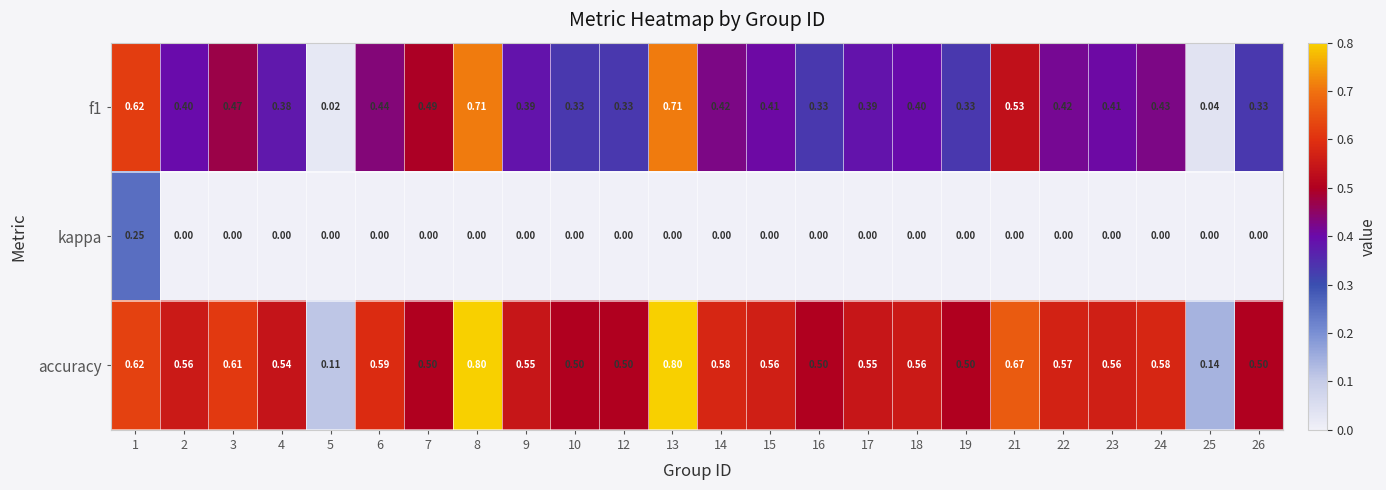

Is the value of accuracy at 18 greater than the value of kappa at 7?

Yes